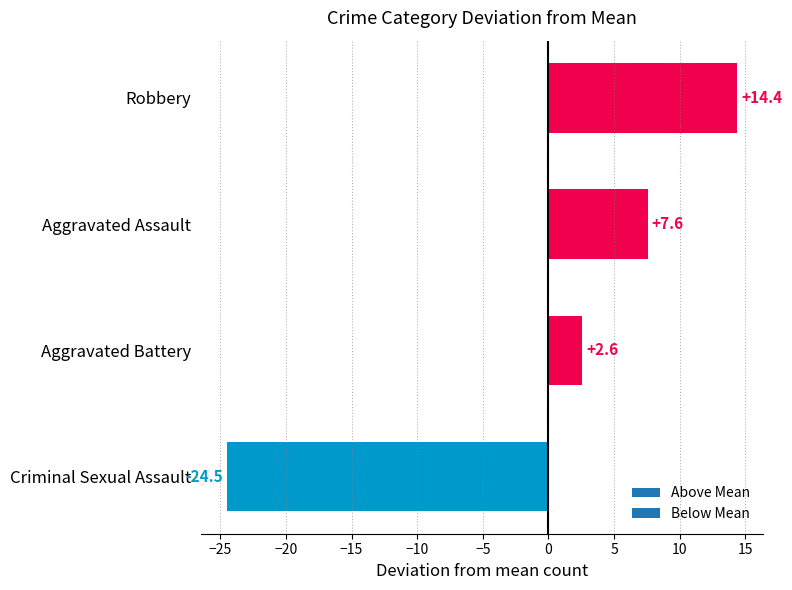

Which category has the highest value across all series?

Robbery